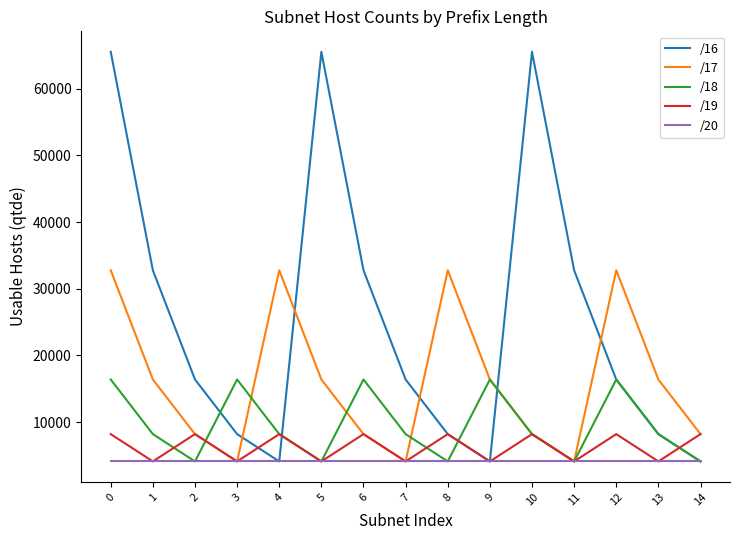

Which series changed the most between 3 and 6?

/16